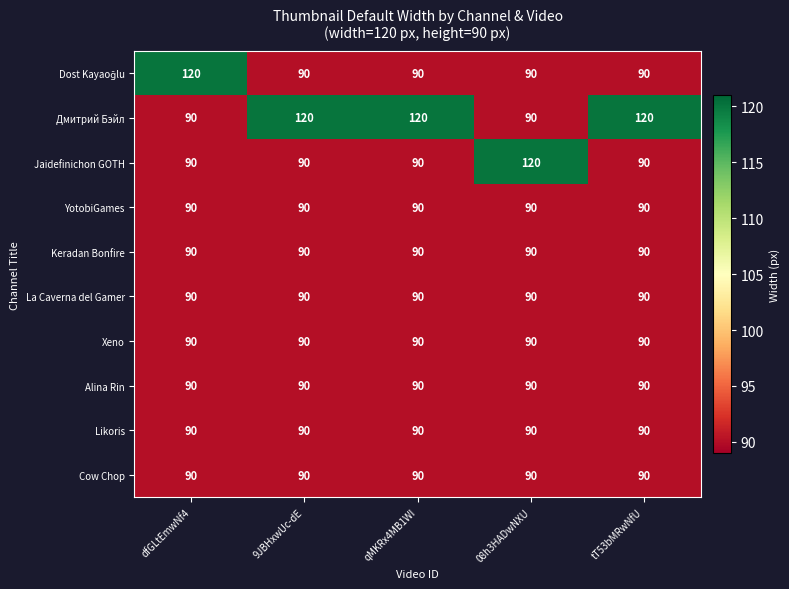

What is the total value across all series at 08h3HADwNXU?

930